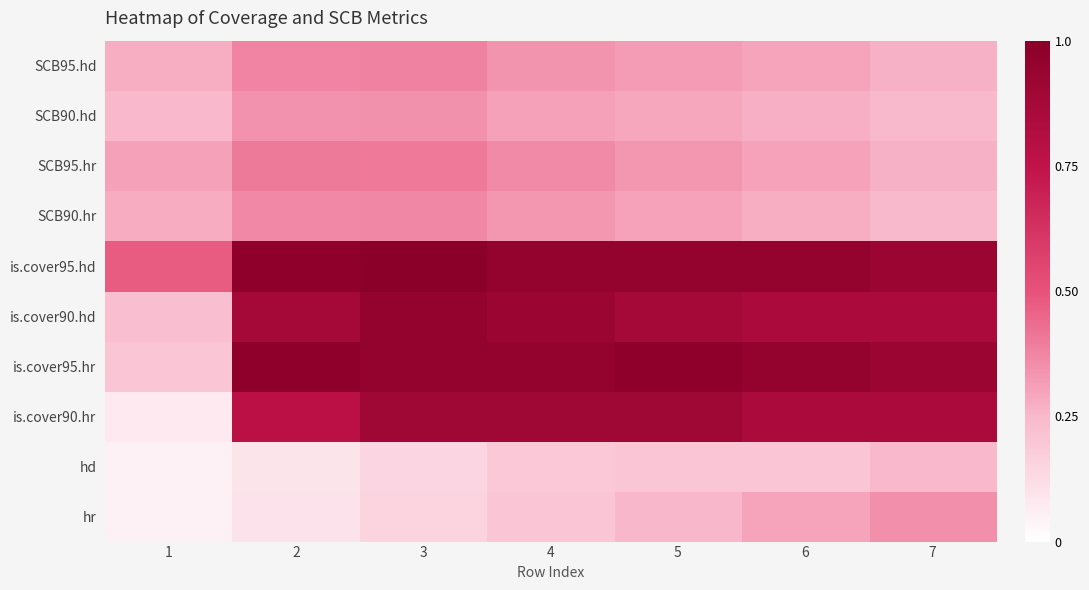

What is the difference between the highest and lowest values at 3?

0.9